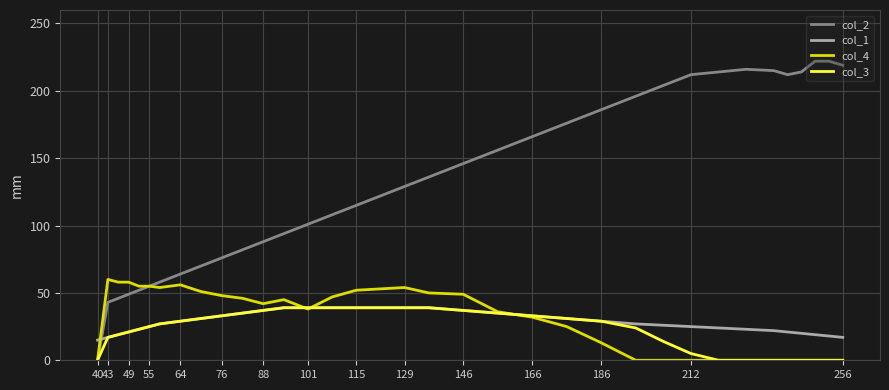

What is the greatest value displayed?

222